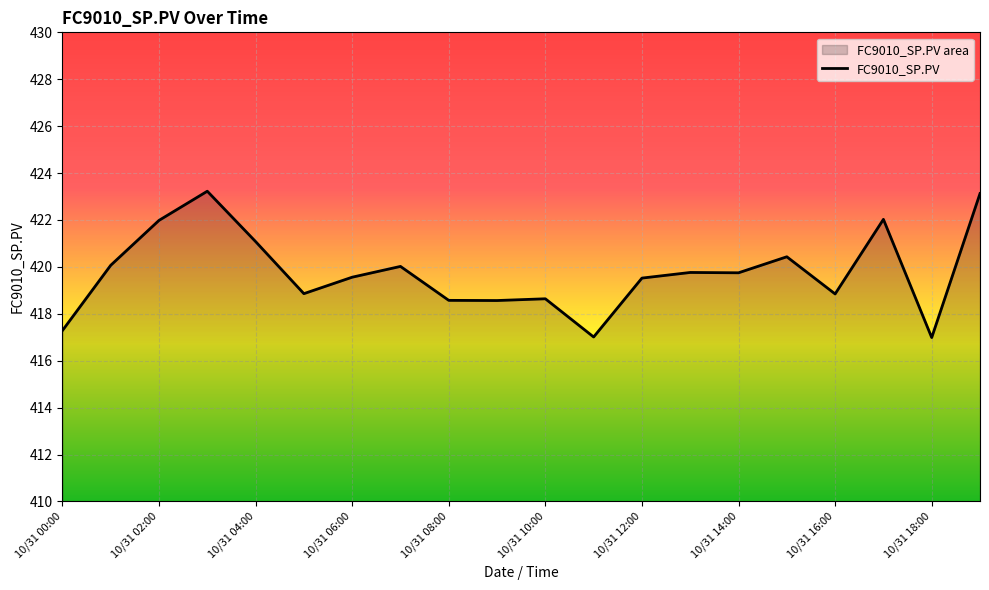

How many categories are shown in the chart?

20